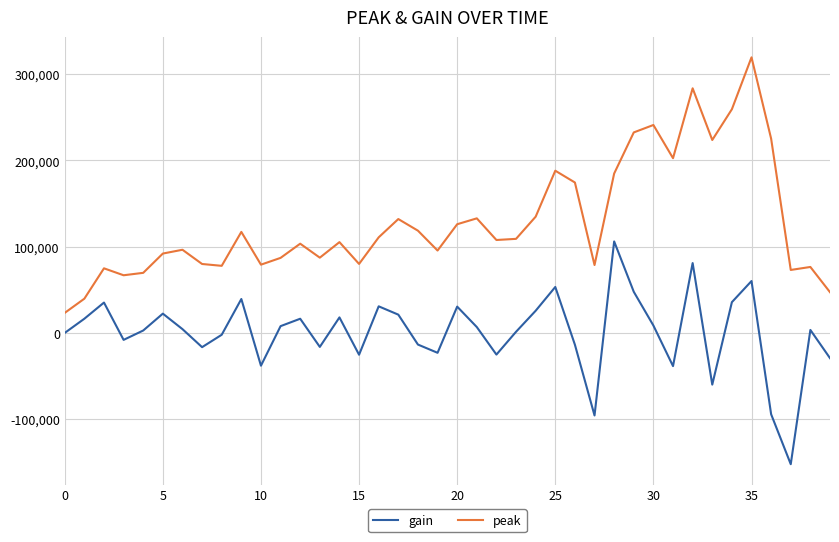

True or false: gain and peak cross at least once.

False